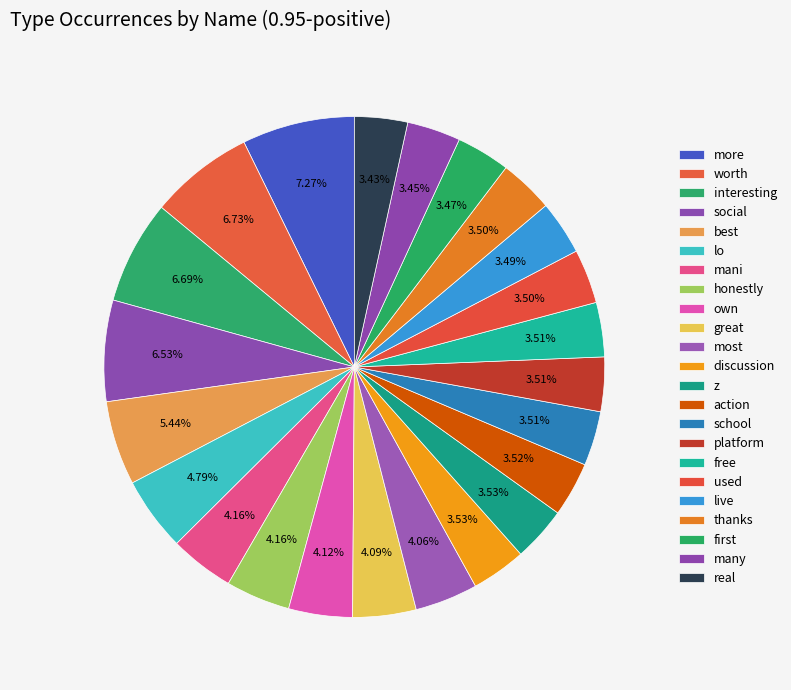

Which has a higher value, action or used?

action